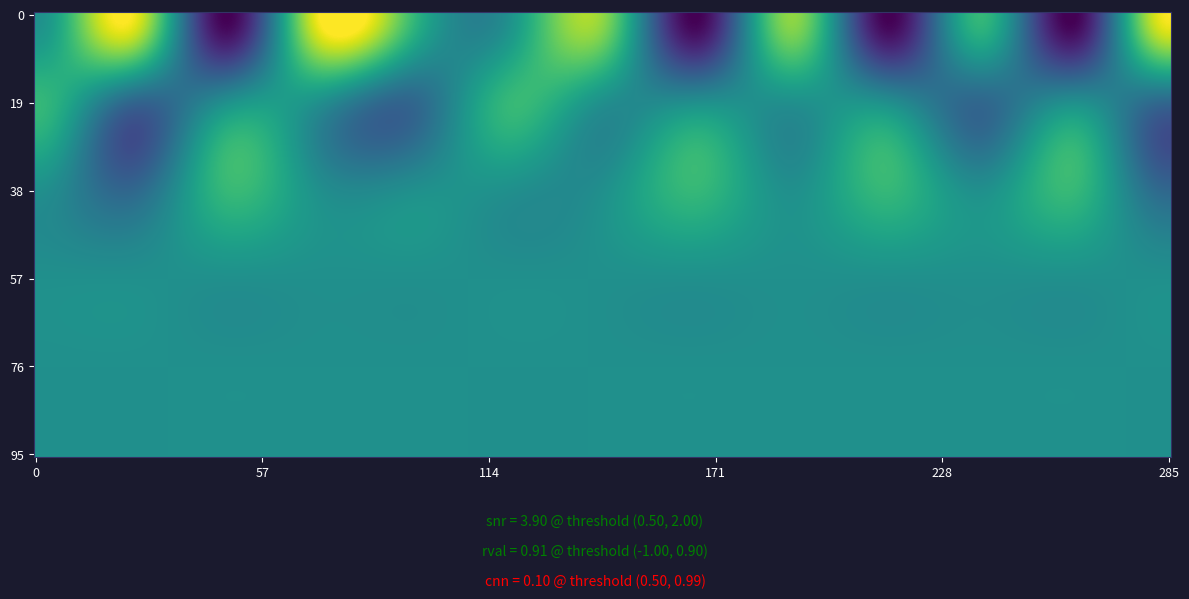

Is the value of 5 at 0 greater than the value of 3 at 10?

No